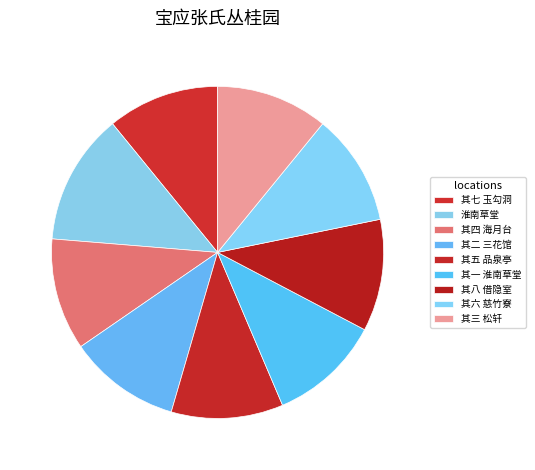

What is the largest slice in the pie chart?

淮南草堂